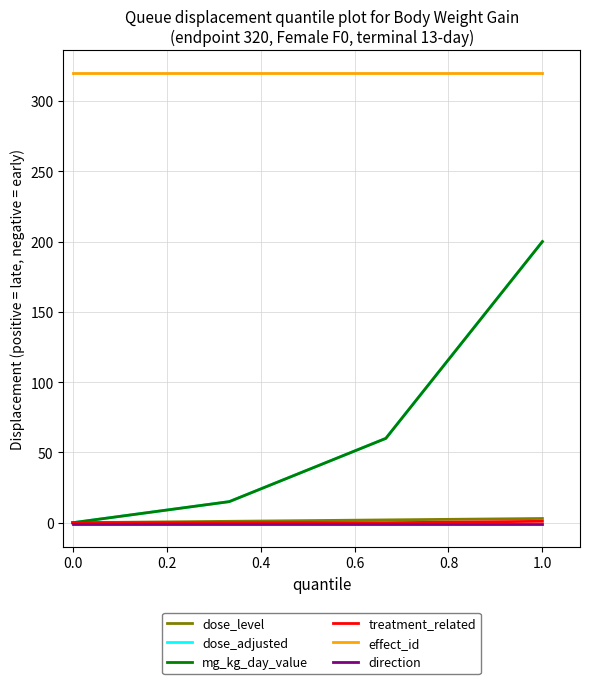

Does the chart have visible grid lines?

Yes